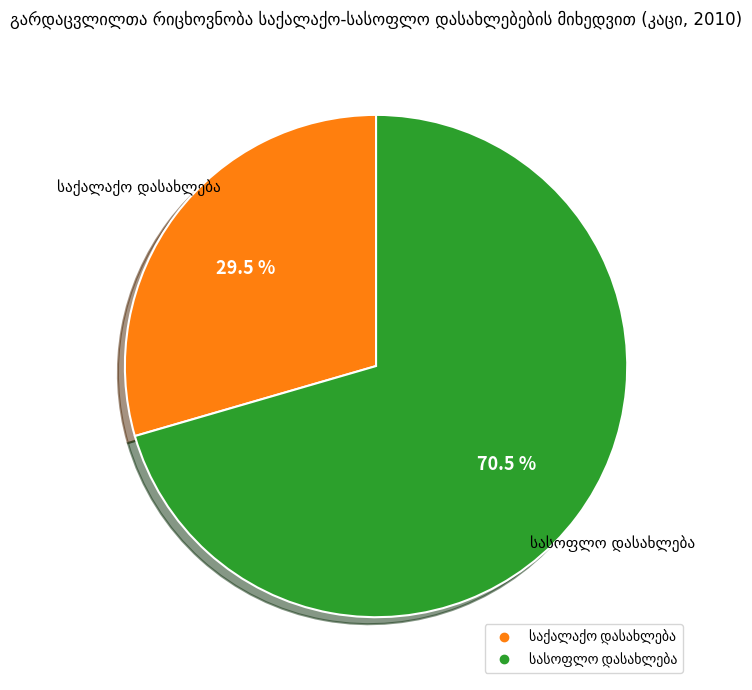

Is there any slice that represents more than half of the pie?

Yes